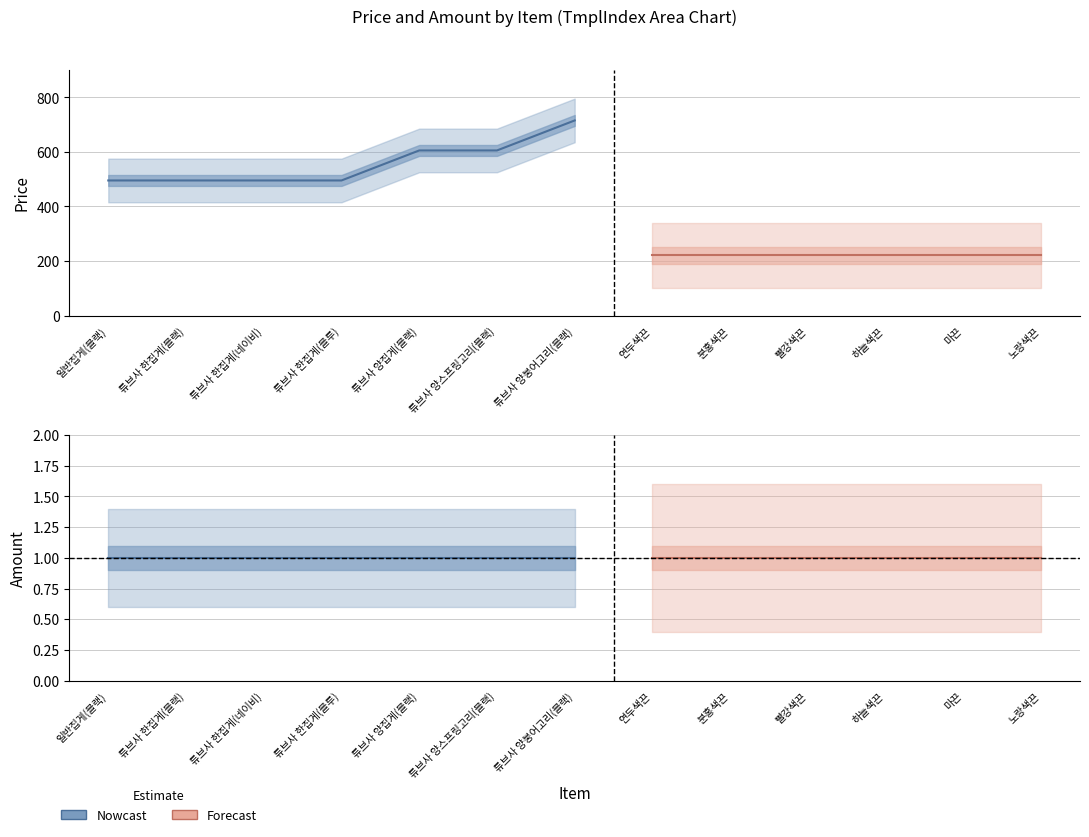

What is the minimum value shown in the chart?

1